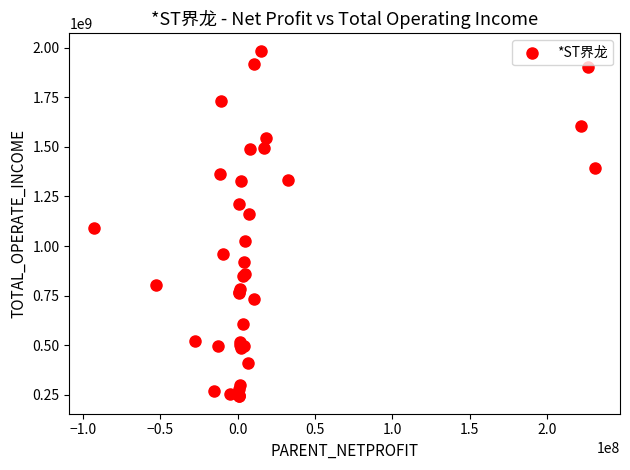

What Y value in the scatter plot is closest to 1113641725?

1093271300.6